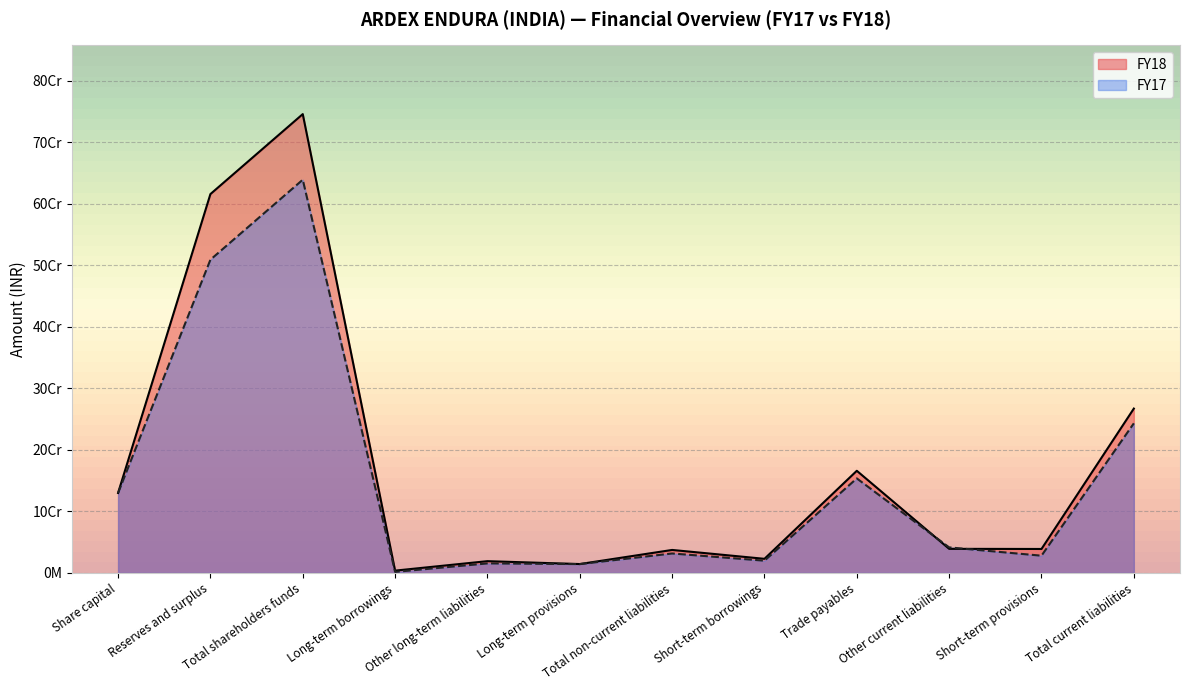

What position from the right is Other current liabilities?

3